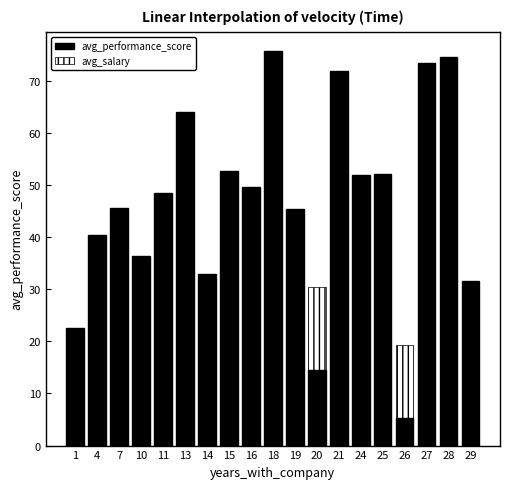

What is the difference between the maximum and minimum values in the avg_salary series?

21.2